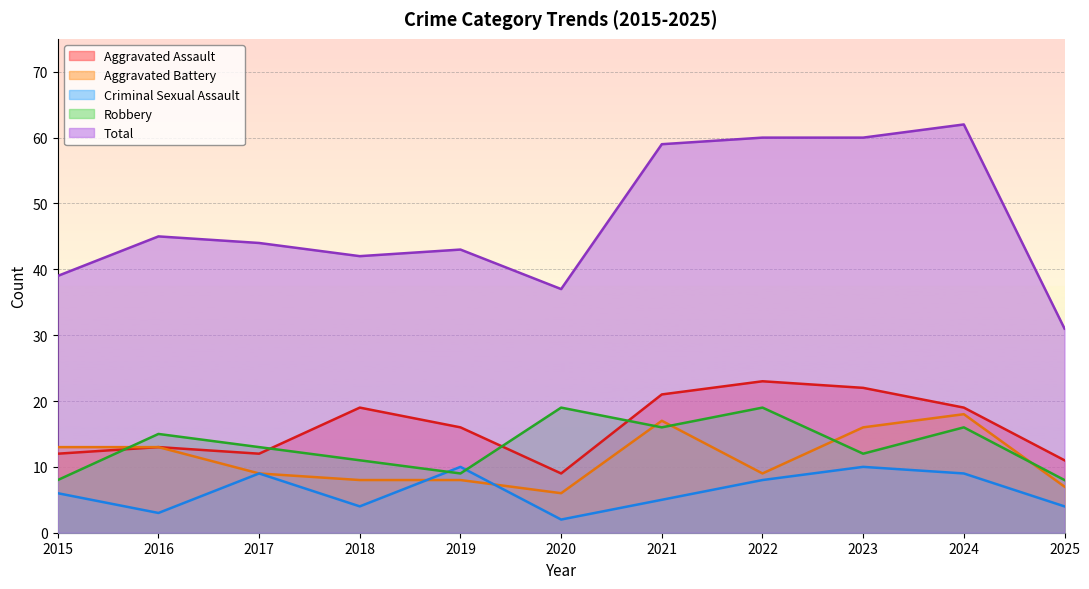

Reading right to left, what are all the values shown in this chart?

Aggravated Assault: 11	19	22	23	21	9	16	19	12	13	12
Aggravated Battery: 7	18	16	9	17	6	8	8	9	13	13
Criminal Sexual Assault: 4	9	10	8	5	2	10	4	9	3	6
Robbery: 8	16	12	19	16	19	9	11	13	15	8
Total: 31	62	60	60	59	37	43	42	44	45	39